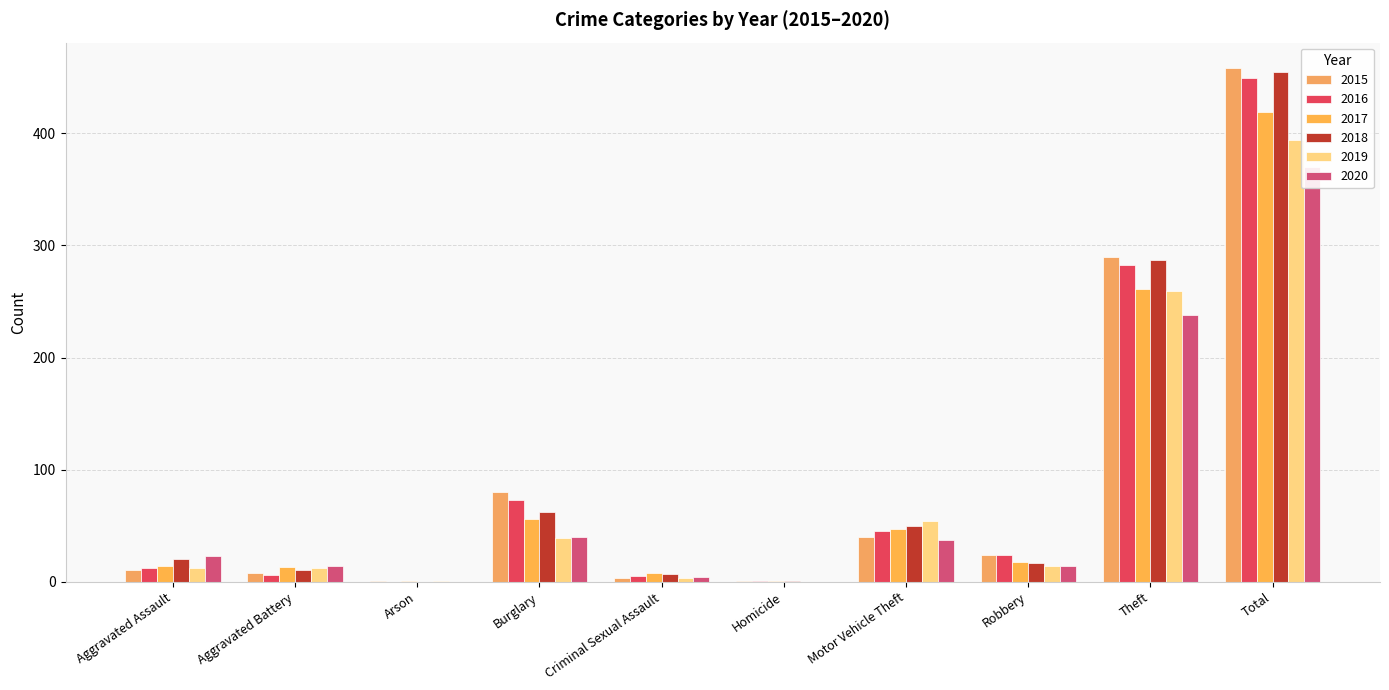

What is the label of the 6th bar from the right?

Criminal Sexual Assault